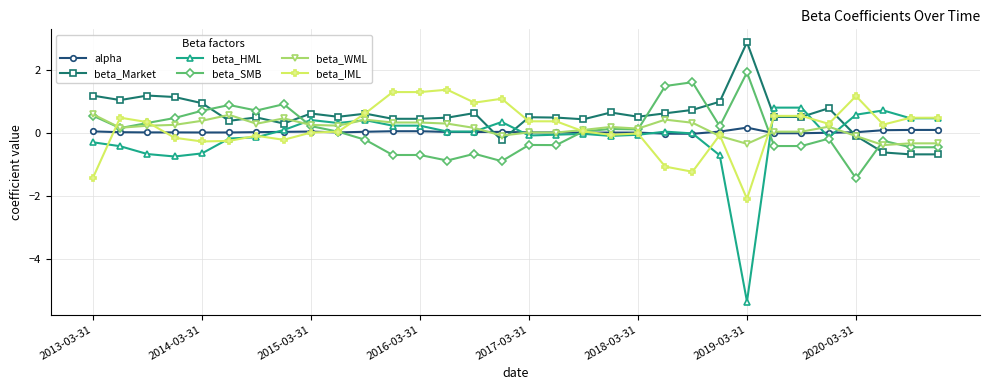

What is the highest value of the beta_IML series?

1.4